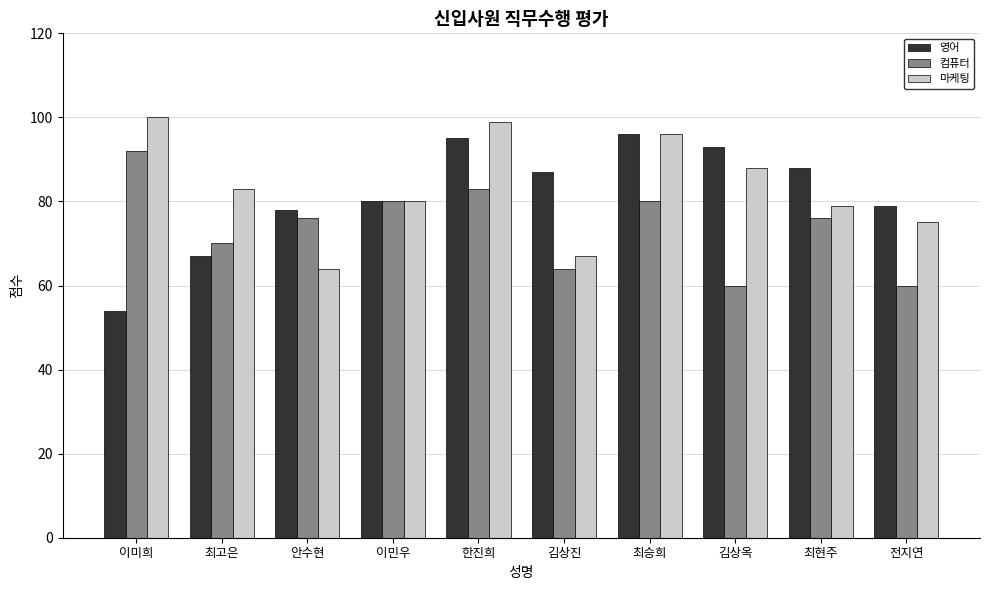

Reading right to left, list all the values displayed in this chart.

영어: 전지연=79	최현주=88	김상옥=93	최승희=96	김상진=87	한진희=95	이민우=80	안수현=78	최고은=67	이미희=54
컴퓨터: 전지연=60	최현주=76	김상옥=60	최승희=80	김상진=64	한진희=83	이민우=80	안수현=76	최고은=70	이미희=92
마케팅: 전지연=75	최현주=79	김상옥=88	최승희=96	김상진=67	한진희=99	이민우=80	안수현=64	최고은=83	이미희=100